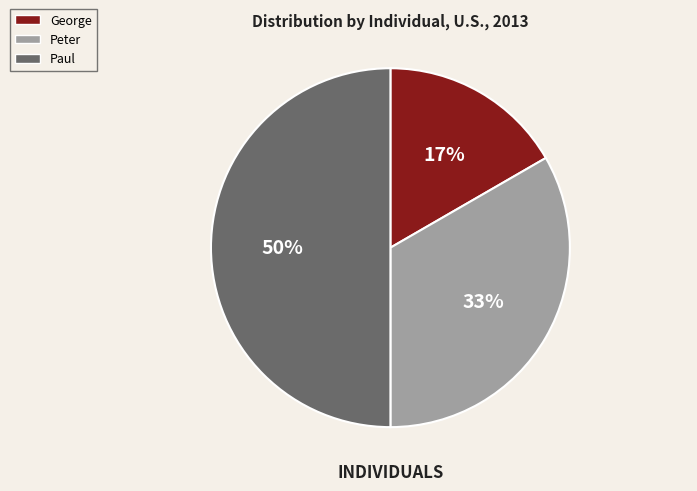

Combined, do George and Paul account for over 50%?

Yes